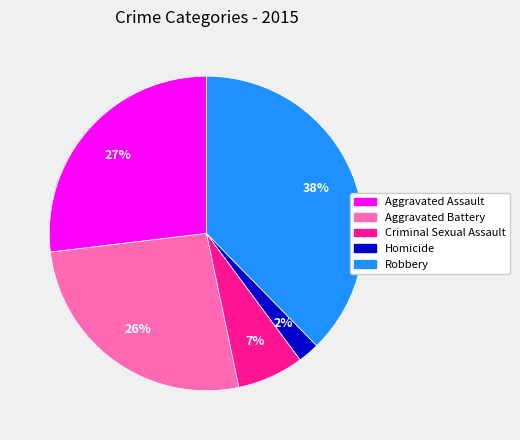

To the nearest percent, what is the combined percentage of Homicide and Robbery?

40%